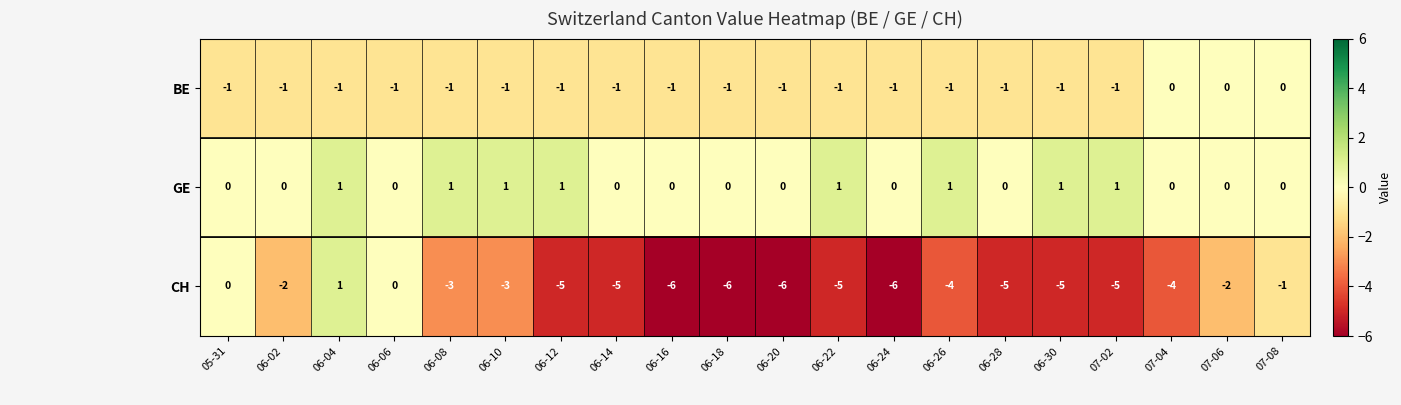

List the series in order of their overall mean, highest first.

GE, BE, CH